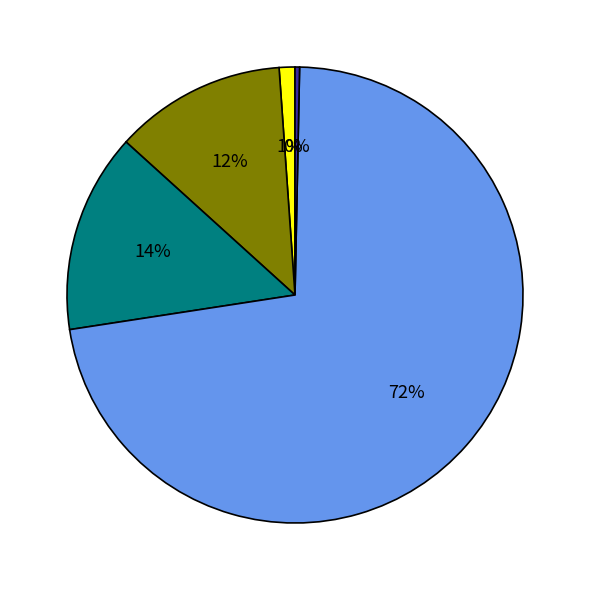

Does any single category account for the majority?

Yes